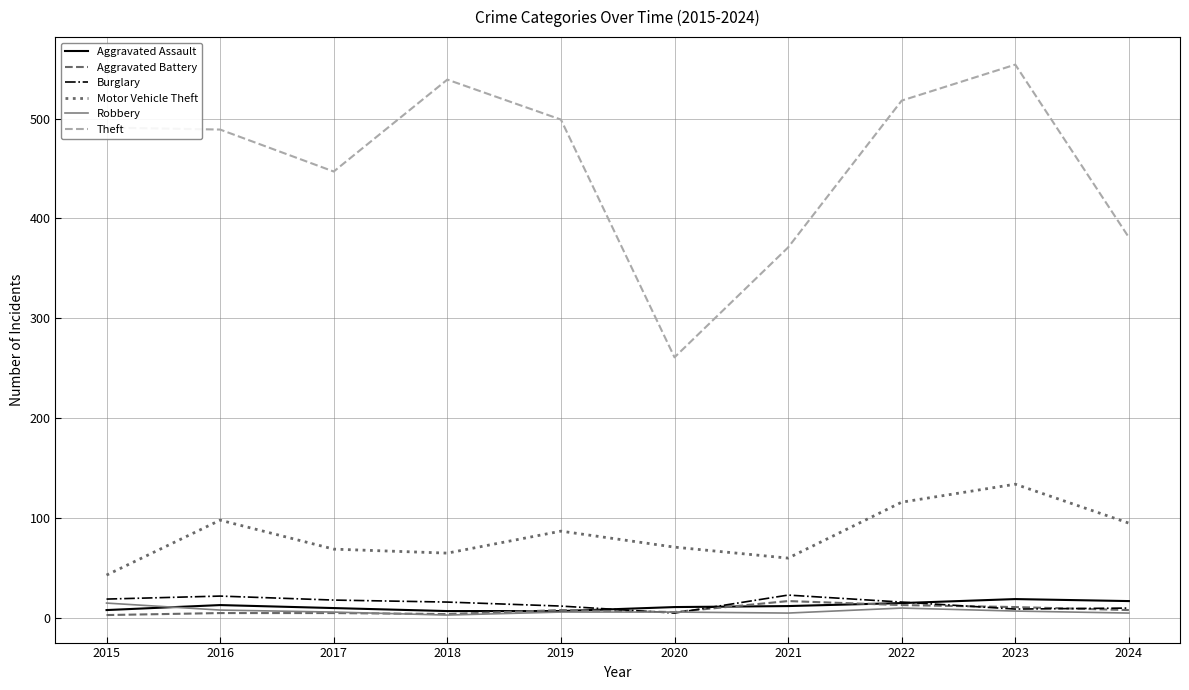

Between 2015 and 2024, which series saw the biggest shift?

Theft